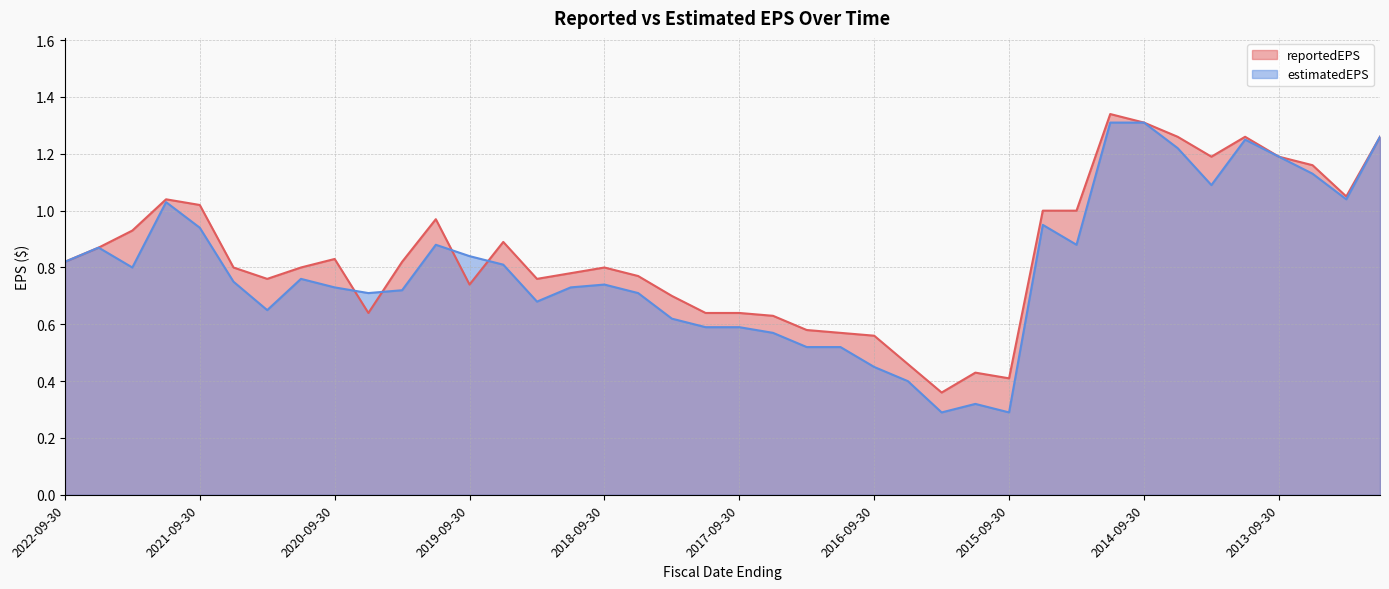

List the labels in order of reportedEPS value, largest first.

2014-12-31, 2014-09-30, 2014-06-30, 2013-12-31, 2012-12-31, 2014-03-31, 2013-09-30, 2013-06-30, 2013-03-31, 2021-12-31, 2021-09-30, 2015-06-30, 2015-03-31, 2019-12-31, 2022-03-31, 2019-06-30, 2022-06-30, 2020-09-30, 2022-09-30, 2020-03-31, 2021-06-30, 2020-12-31, 2018-09-30, 2018-12-31, 2018-06-30, 2021-03-31, 2019-03-31, 2019-09-30, 2018-03-31, 2020-06-30, 2017-12-31, 2017-09-30, 2017-06-30, 2017-03-31, 2016-12-31, 2016-09-30, 2016-06-30, 2015-12-31, 2015-09-30, 2016-03-31